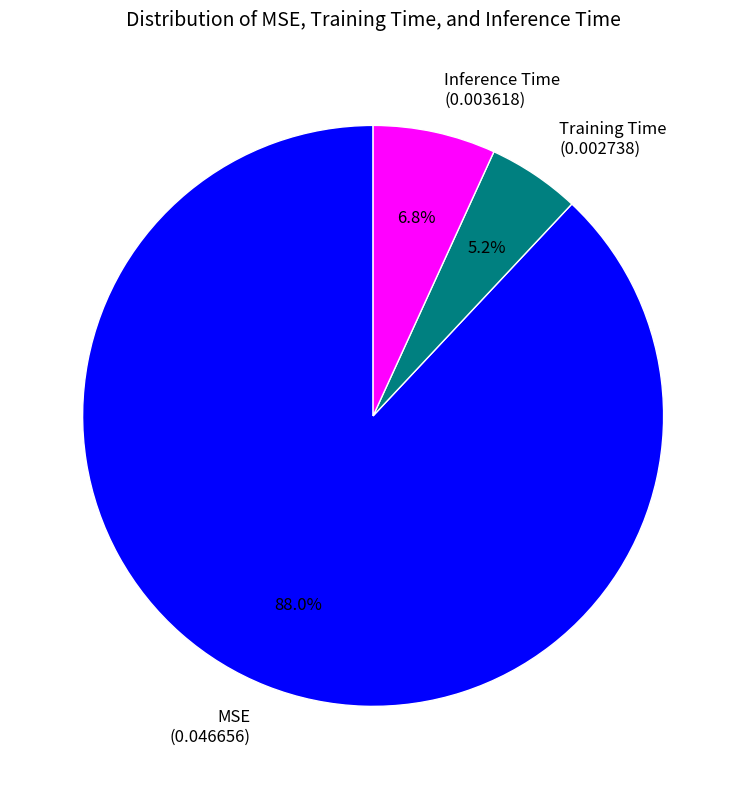

Rank the categories by value from lowest to highest.

Training Time, Inference Time, MSE